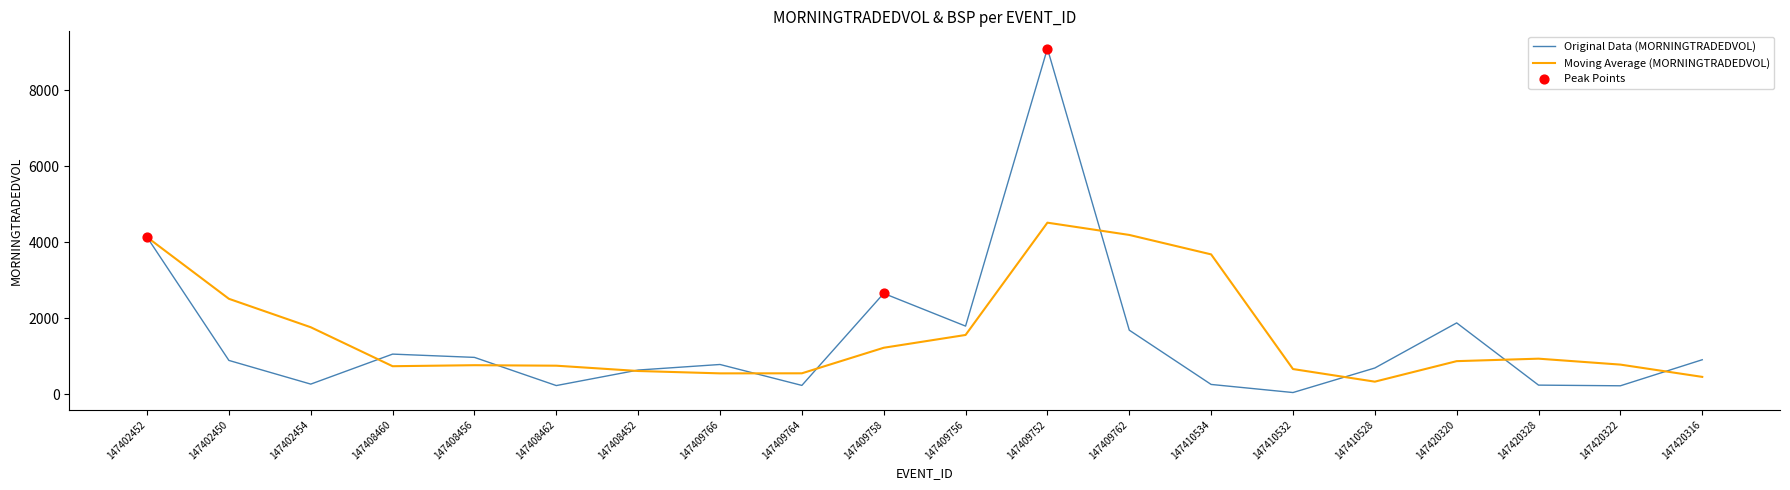

Which series has the widest spread of values?

Original Data (MORNINGTRADEDVOL)